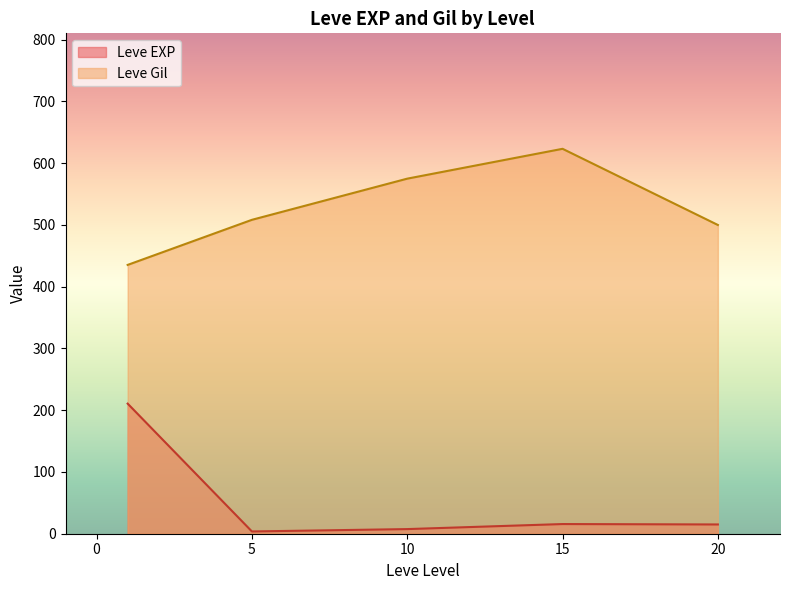

What is the sum of the Leve Gil values at 10 and 10?

1160